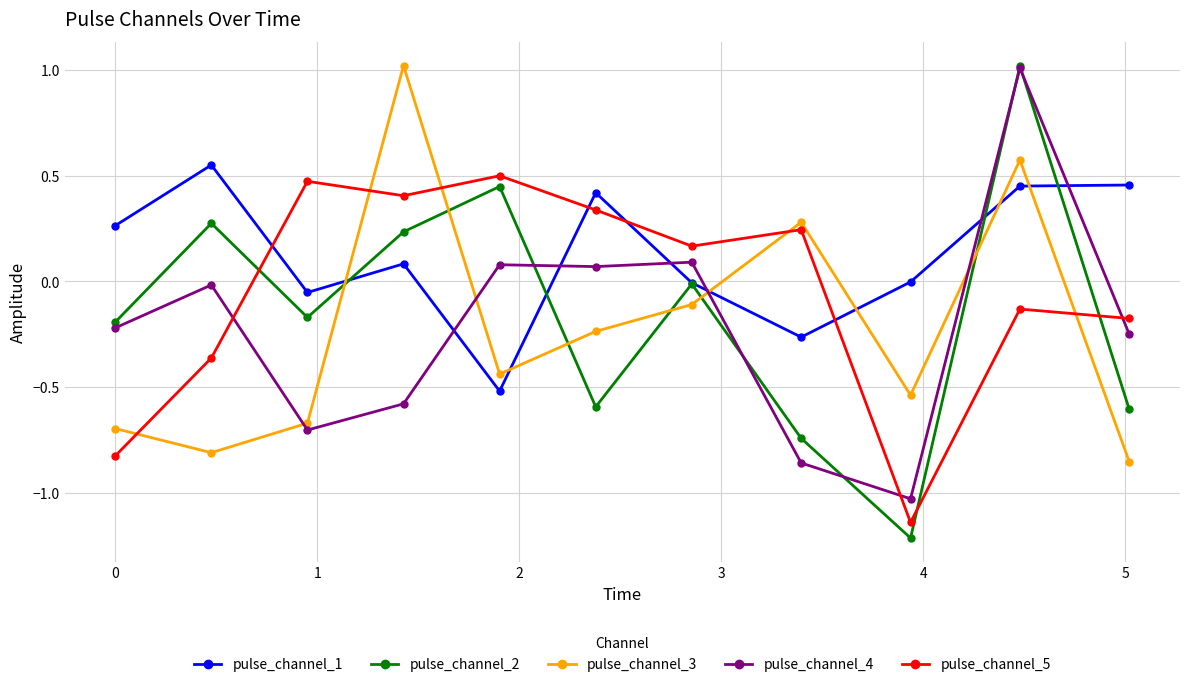

What is the value of the pulse_channel_4 point at the 10th from the left?

1.0